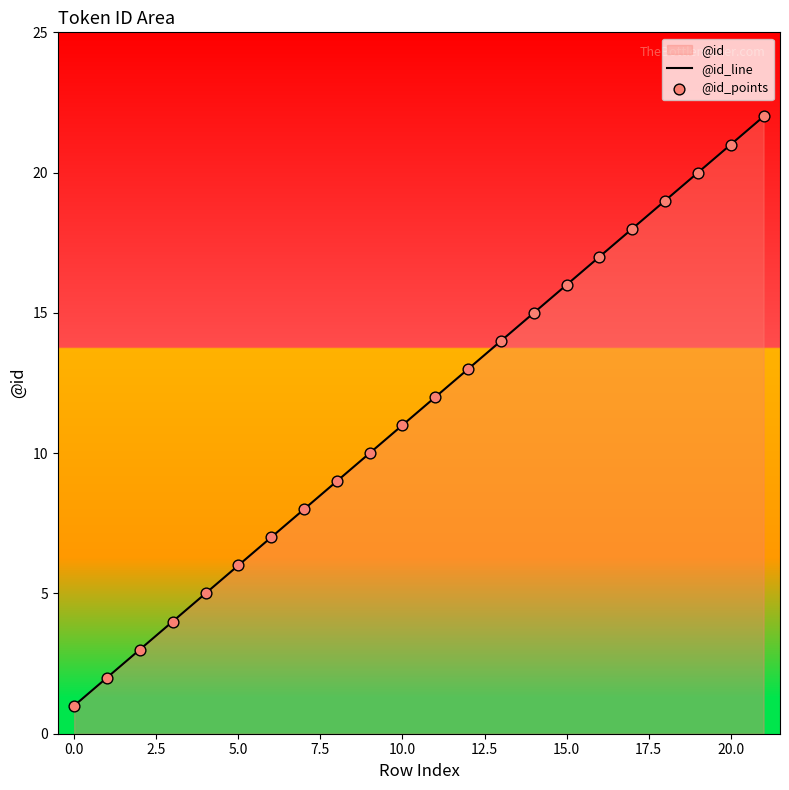

True or false: the data shows 0 at 0.0.

False